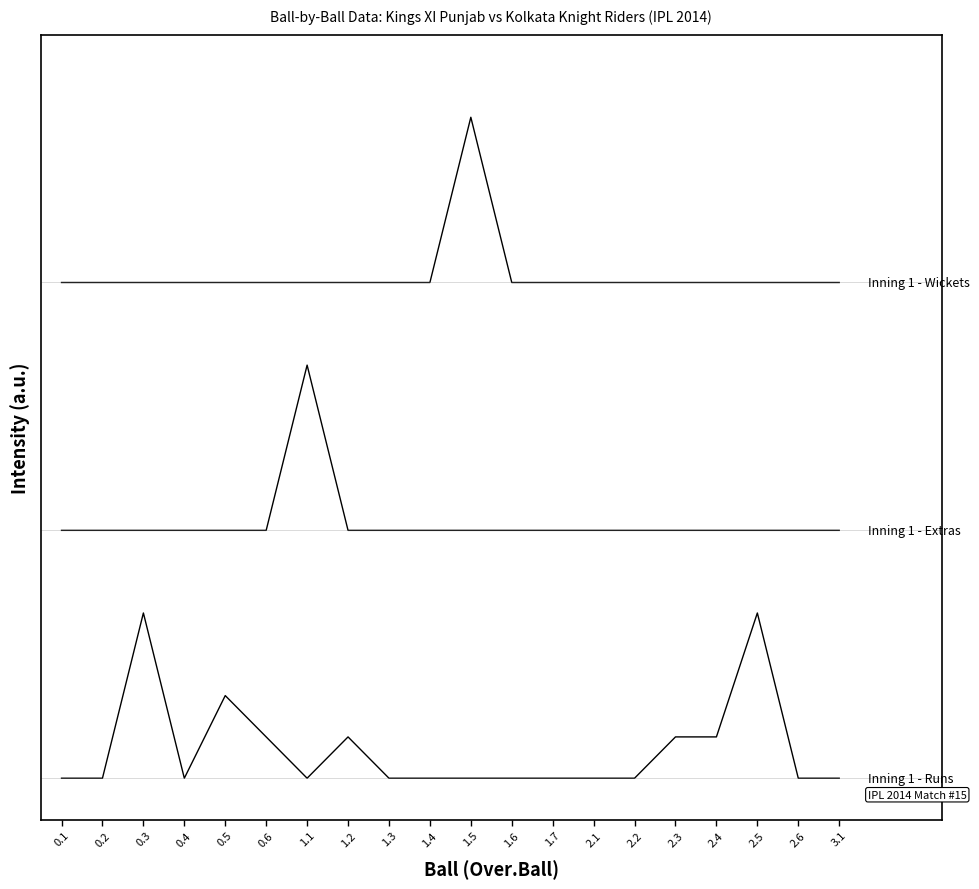

Is this an area chart (filled region under the line)?

No